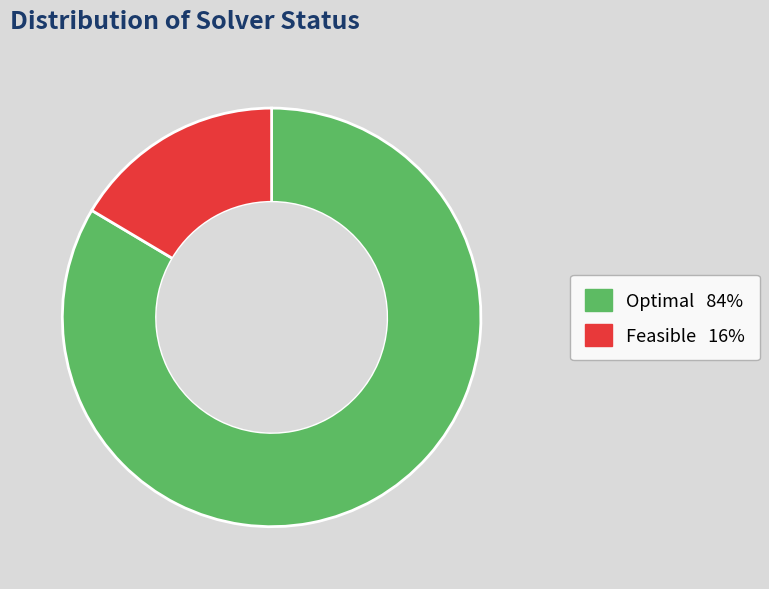

Does any single category account for the majority?

Yes